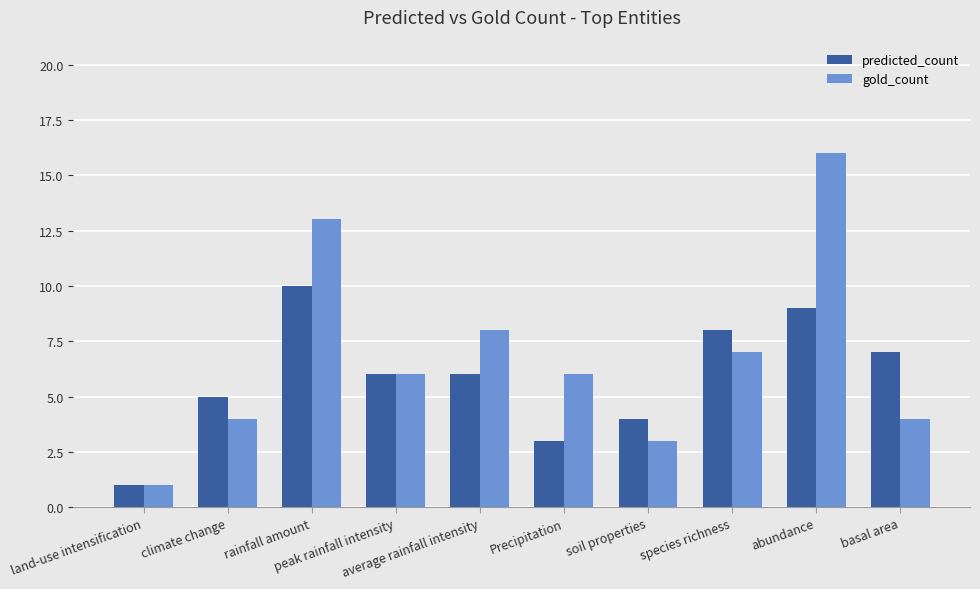

Reading left to right, list all the values displayed in this chart.

predicted_count: land-use intensification=1	climate change=5	rainfall amount=10	peak rainfall intensity=6	average rainfall intensity=6	Precipitation=3	soil properties=4	species richness=8	abundance=9	basal area=7
gold_count: land-use intensification=1	climate change=4	rainfall amount=13	peak rainfall intensity=6	average rainfall intensity=8	Precipitation=6	soil properties=3	species richness=7	abundance=16	basal area=4